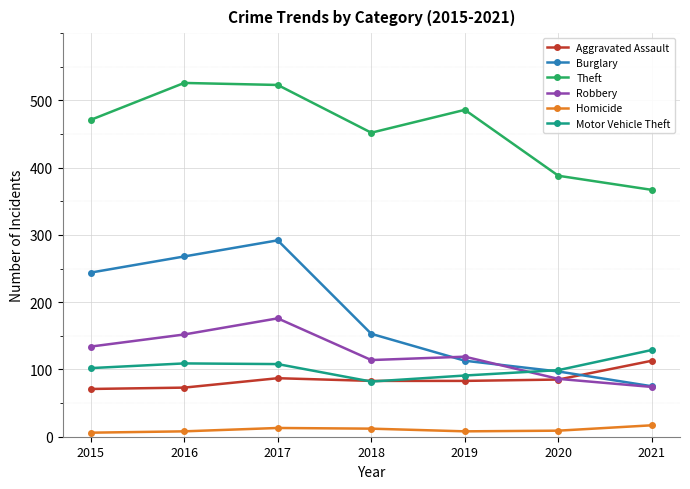

What is the total value across all series at 2018?

896